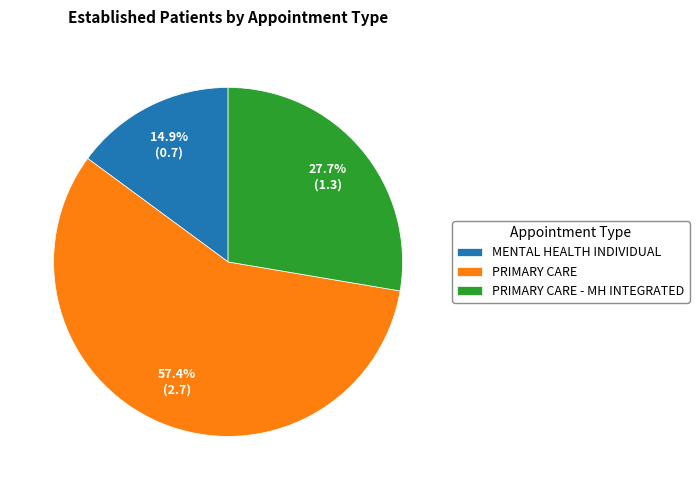

Approximately how many times larger is the value at MENTAL HEALTH INDIVIDUAL compared to PRIMARY CARE?

0.3